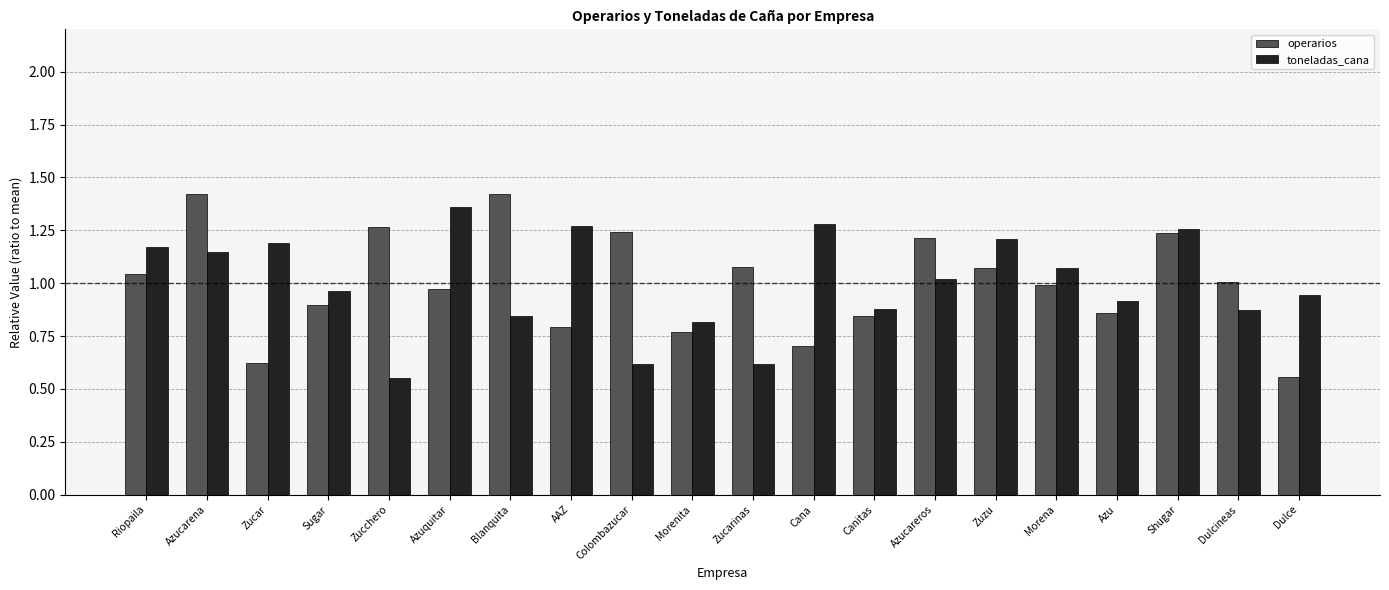

Rank the series at Cana from lowest to highest value.

operarios, toneladas_cana